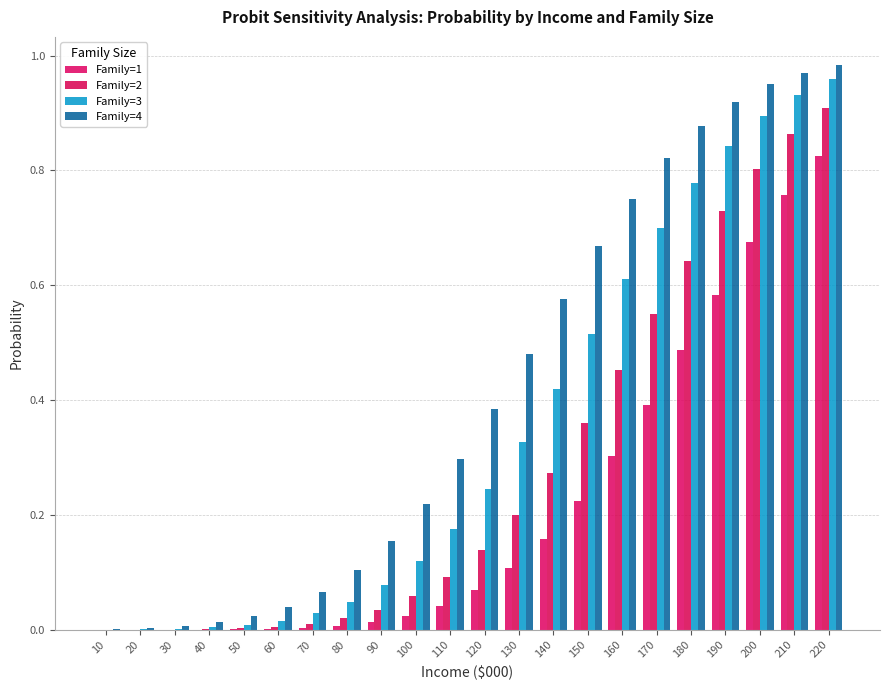

Reading left to right, list all the values displayed in this chart.

Family=1: 0.0	0.0	0.0	0.0	0.0	0.0	0.0	0.0	0.0	0.0	0.0	0.1	0.1	0.2	0.2	0.3	0.4	0.5	0.6	0.7	0.8	0.8
Family=2: 0.0	0.0	0.0	0.0	0.0	0.0	0.0	0.0	0.0	0.1	0.1	0.1	0.2	0.3	0.4	0.5	0.5	0.6	0.7	0.8	0.9	0.9
Family=3: 0.0	0.0	0.0	0.0	0.0	0.0	0.0	0.0	0.1	0.1	0.2	0.2	0.3	0.4	0.5	0.6	0.7	0.8	0.8	0.9	0.9	1.0
Family=4: 0.0	0.0	0.0	0.0	0.0	0.0	0.1	0.1	0.2	0.2	0.3	0.4	0.5	0.6	0.7	0.8	0.8	0.9	0.9	1.0	1.0	1.0